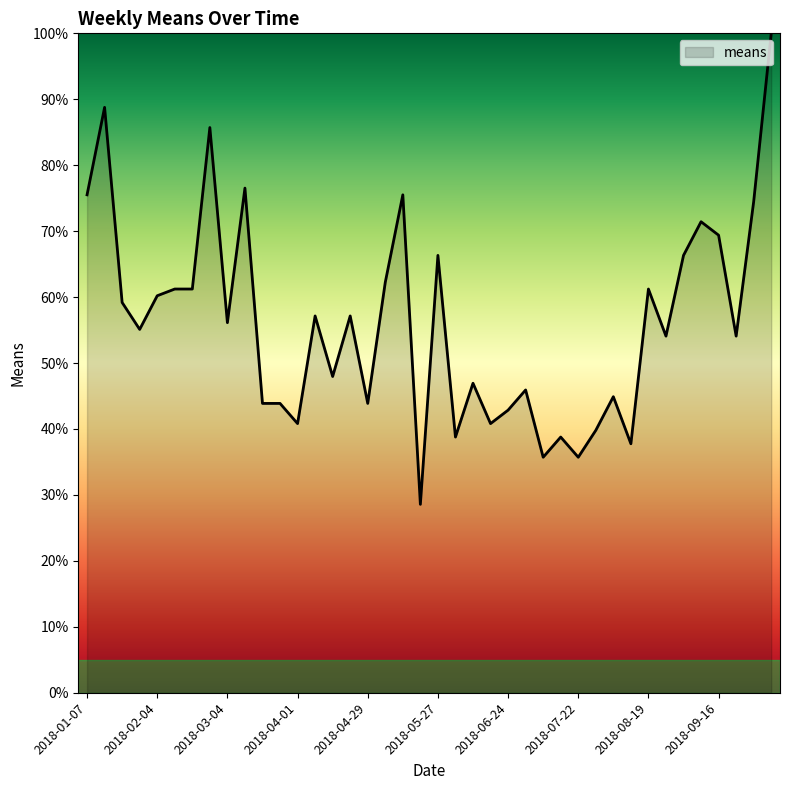

What is the maximum value shown in the chart?

100.0